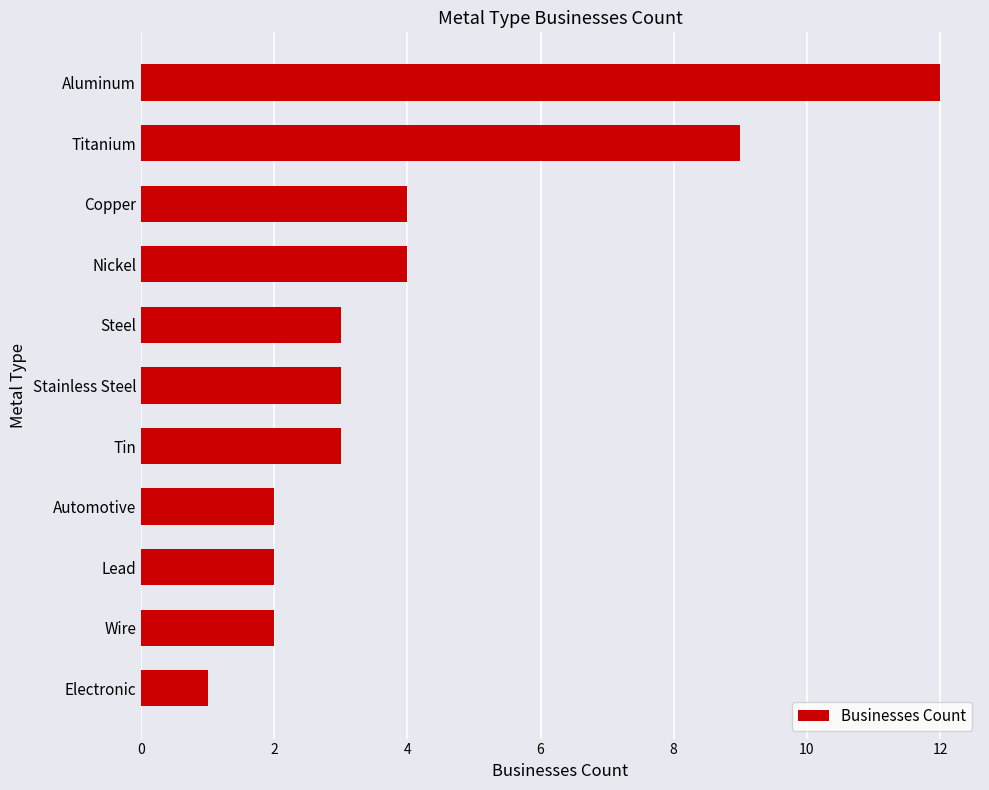

What is the ratio of the value at Steel to the value at Wire?

1.5